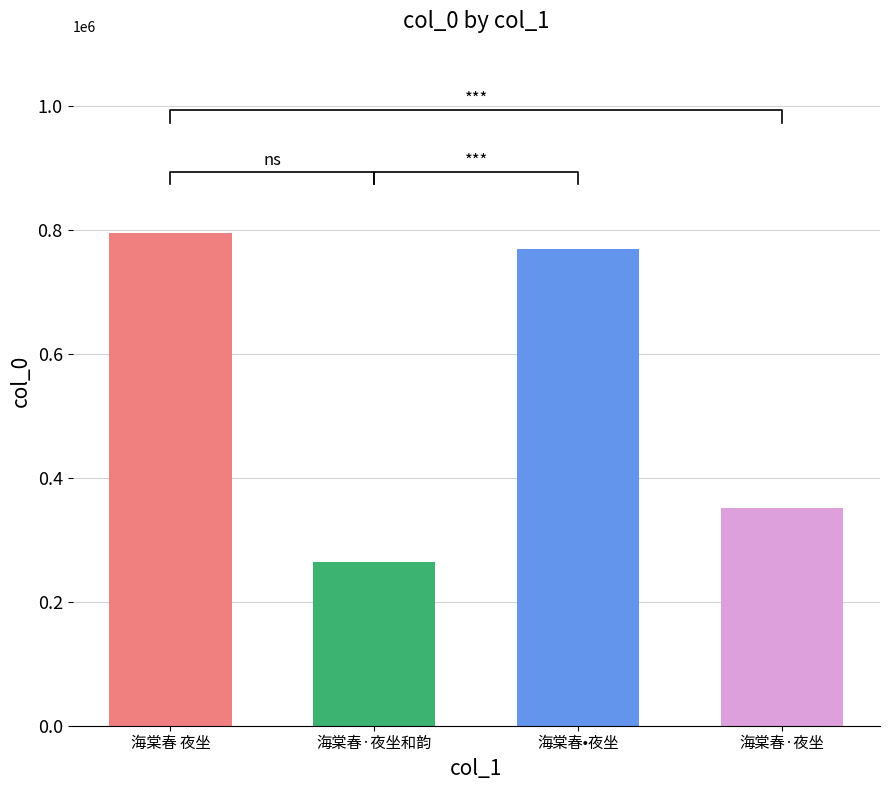

Rank the categories by value from lowest to highest.

海棠春·夜坐和韵, 海棠春·夜坐, 海棠春•夜坐, 海棠春 夜坐